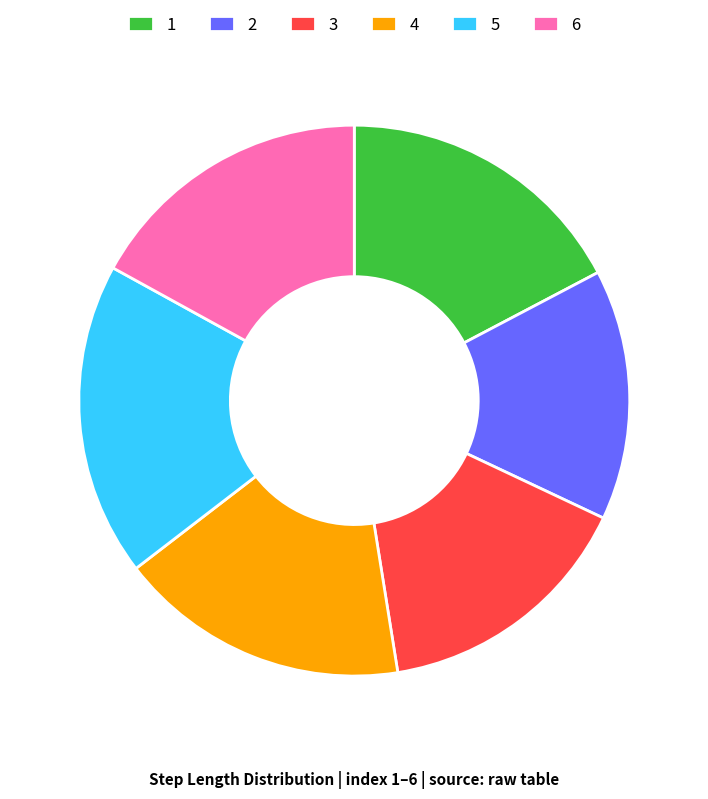

Combined, do 6 and 3 account for over 50%?

No